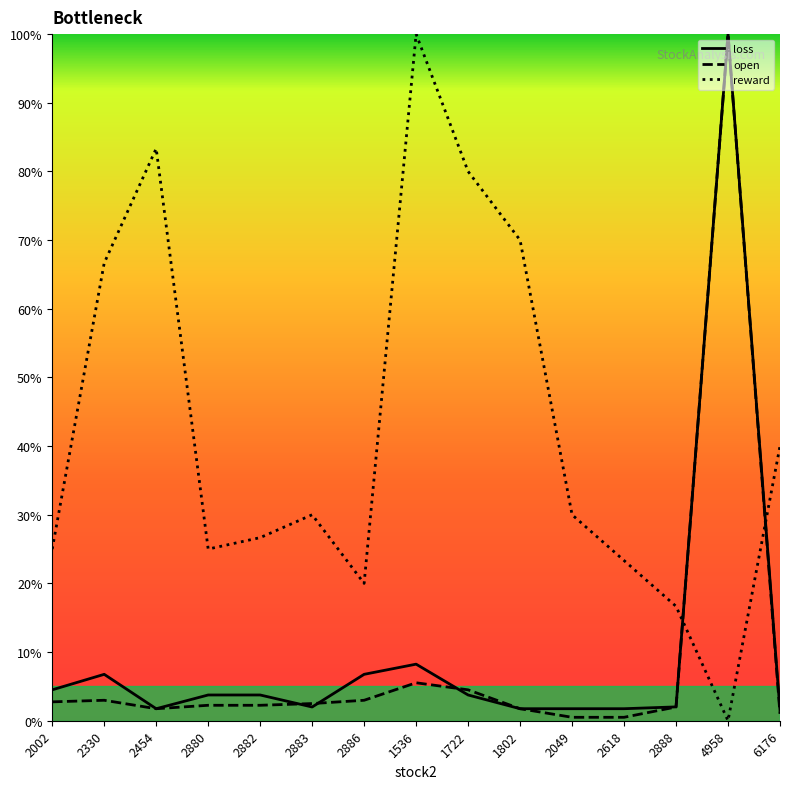

True or false: open has a value of 0.0 at 2002.

False